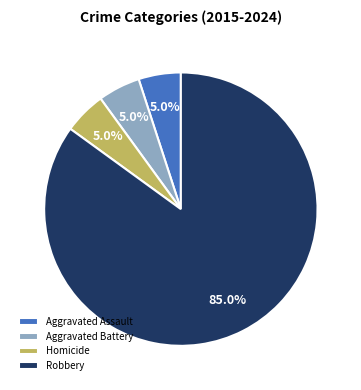

What percentage do Aggravated Battery and Homicide together represent?

10.0%